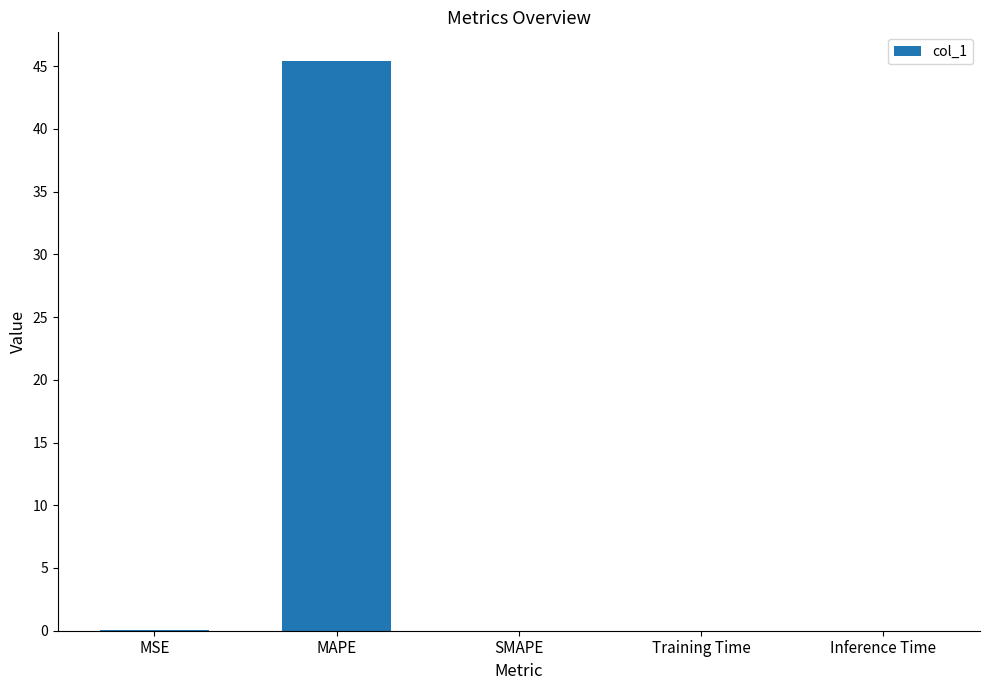

Which has a higher value, SMAPE or MAPE?

MAPE